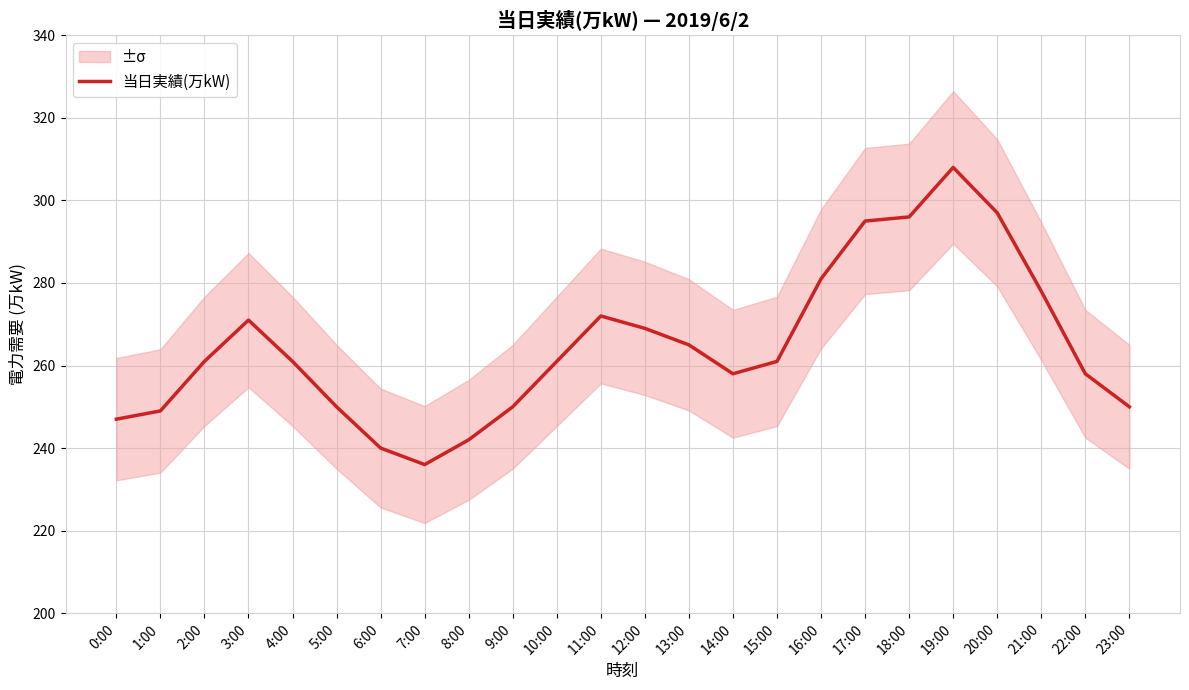

True or false: the data has more than 2 interior local peaks.

True